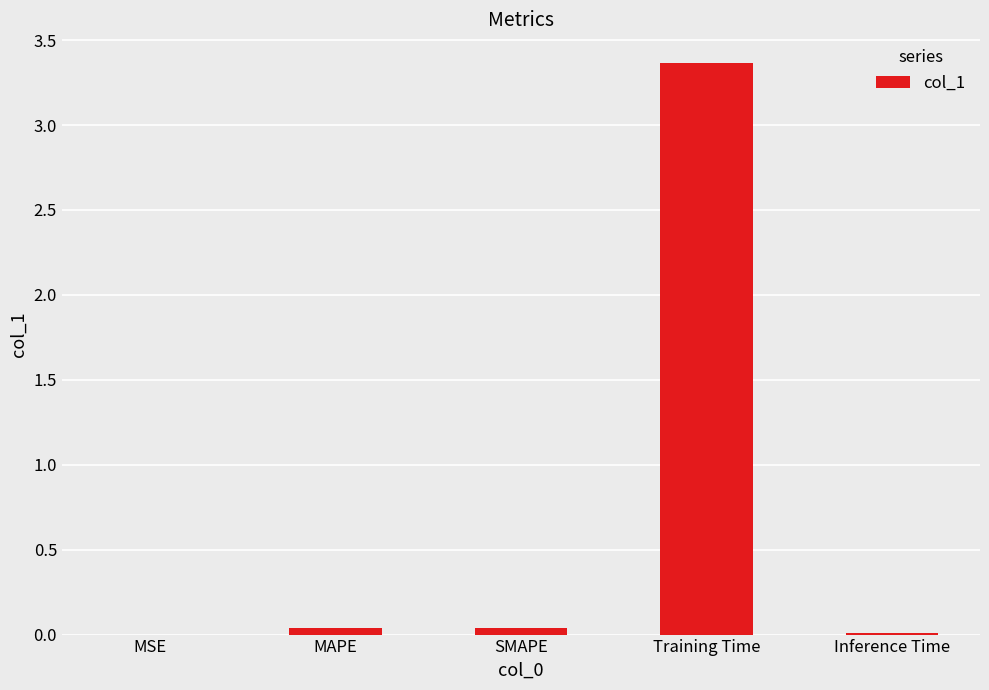

The value at Inference Time is 0.0. True or false?

True